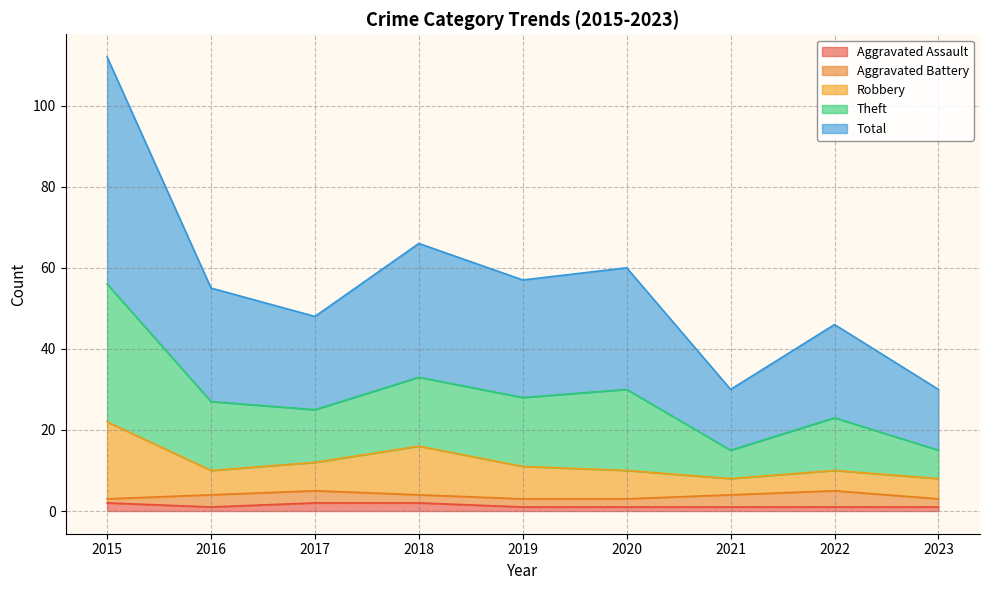

Rank the categories by Total value from lowest to highest.

2021, 2023, 2022, 2017, 2016, 2019, 2020, 2018, 2015